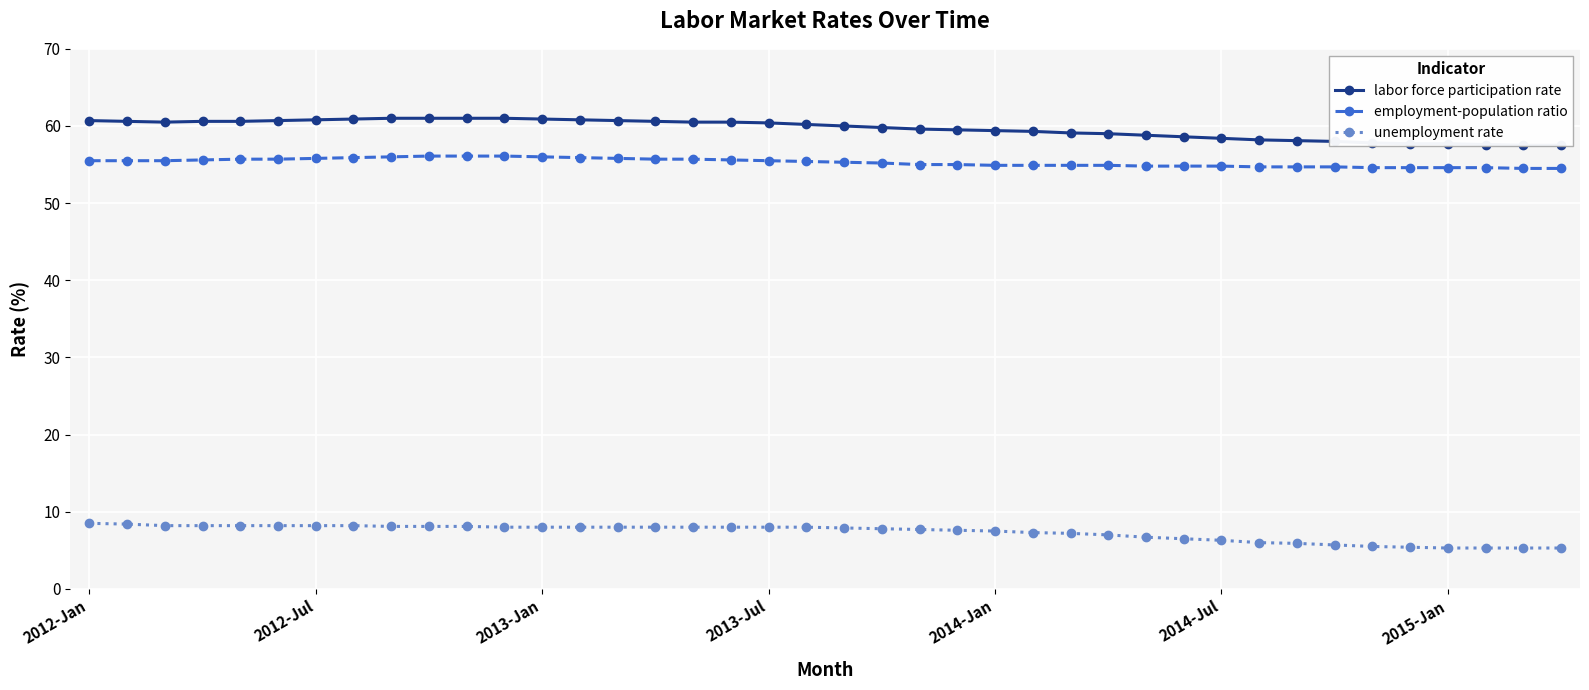

True or false: labor force participation rate and unemployment rate intersect in this chart.

False